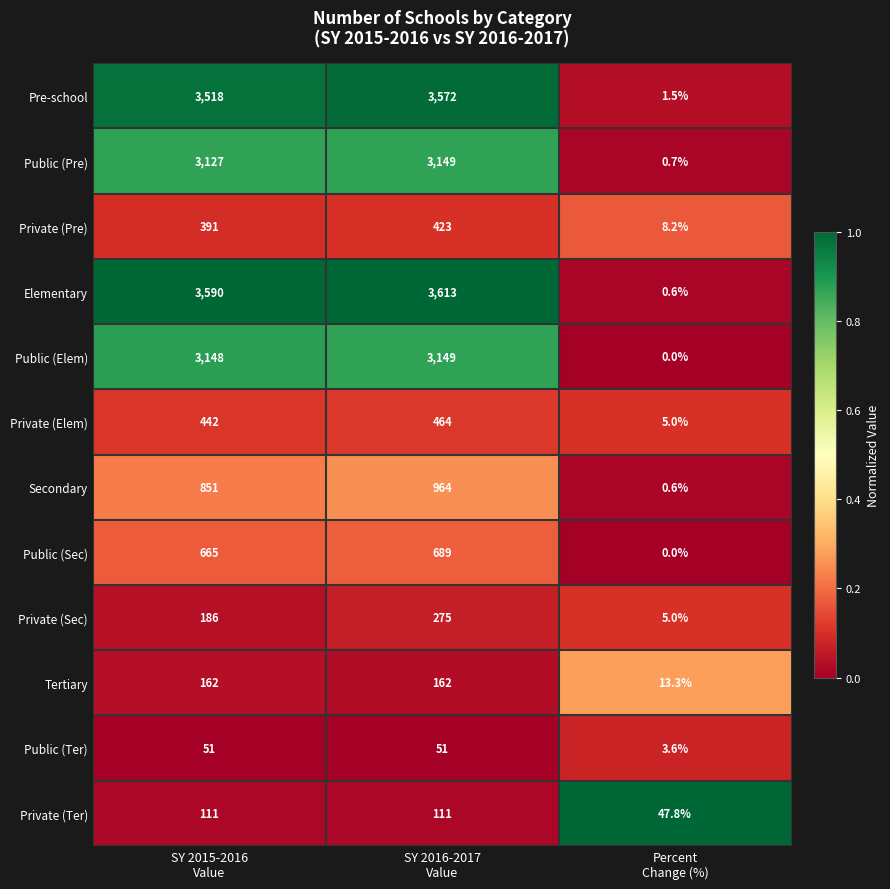

What is the maximum value shown in the chart?

3613.0